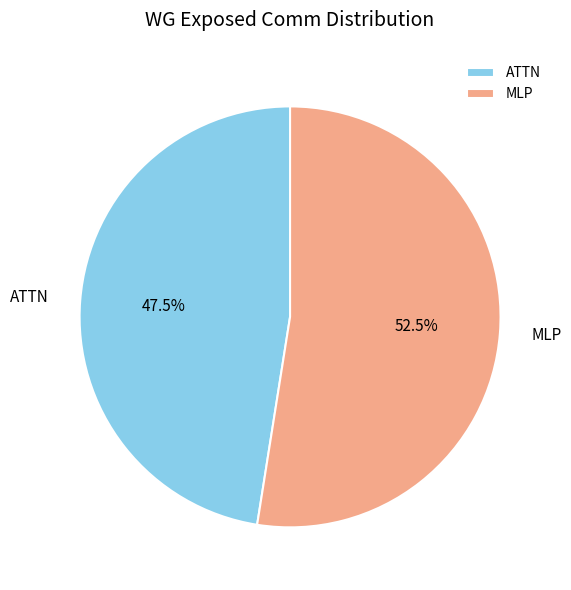

Which slice is the largest?

MLP